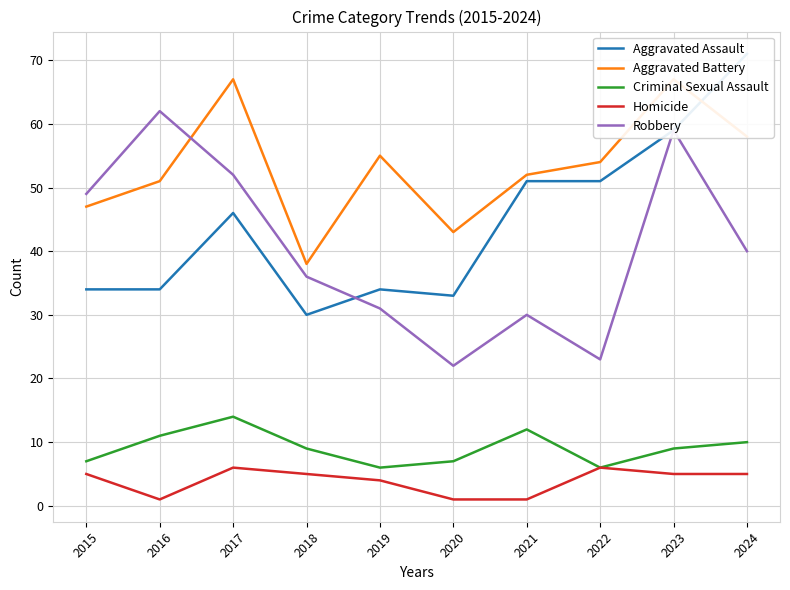

Is it true that Robbery equals 103 at 2016?

False